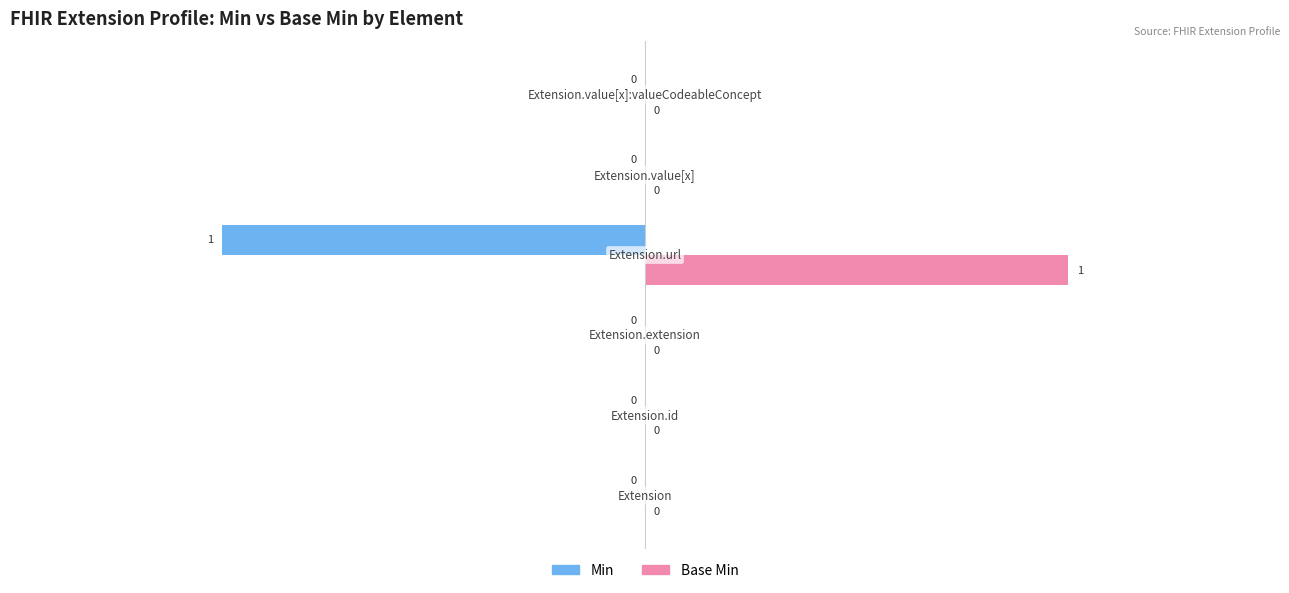

Which series has the largest total across all categories?

Base Min